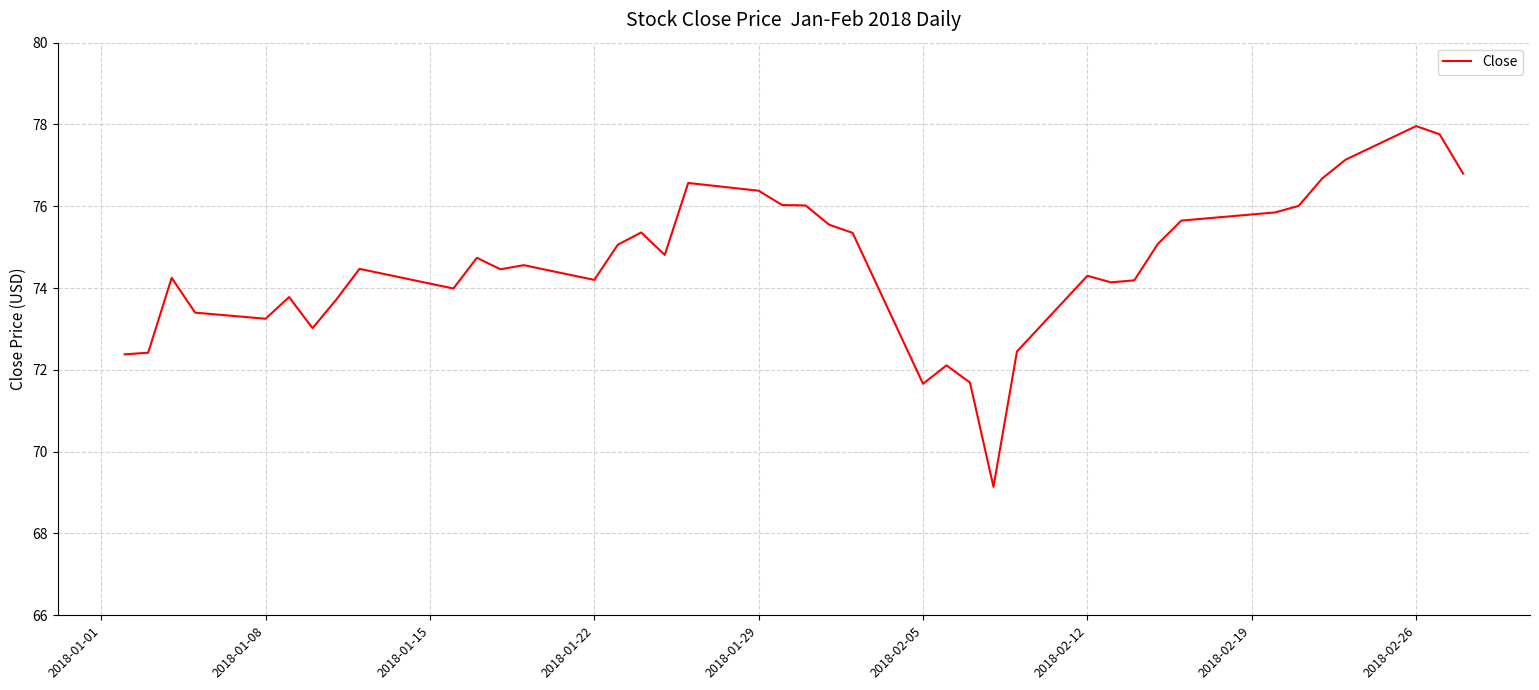

What is the difference between the maximum and minimum values?

8.8